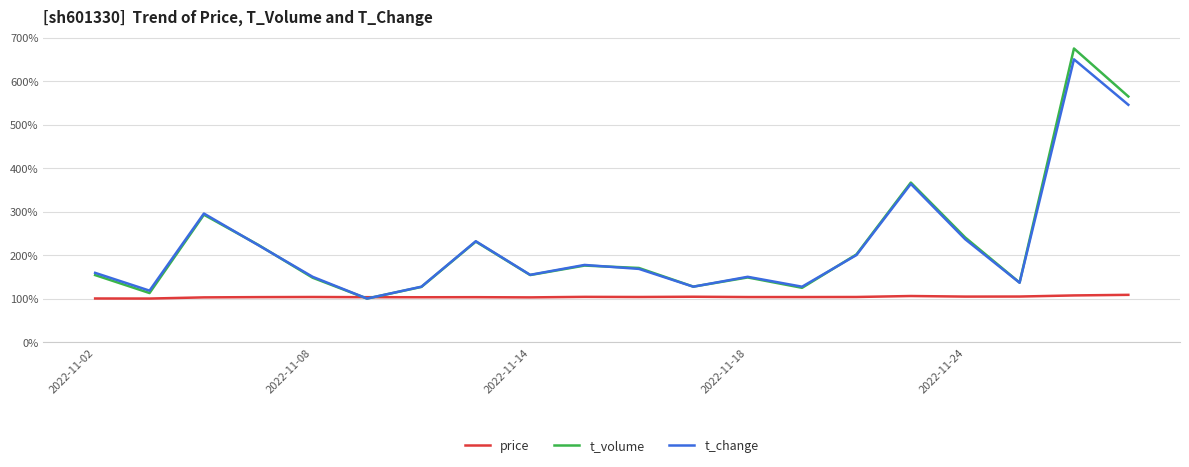

Which series has the widest spread of values?

t_volume